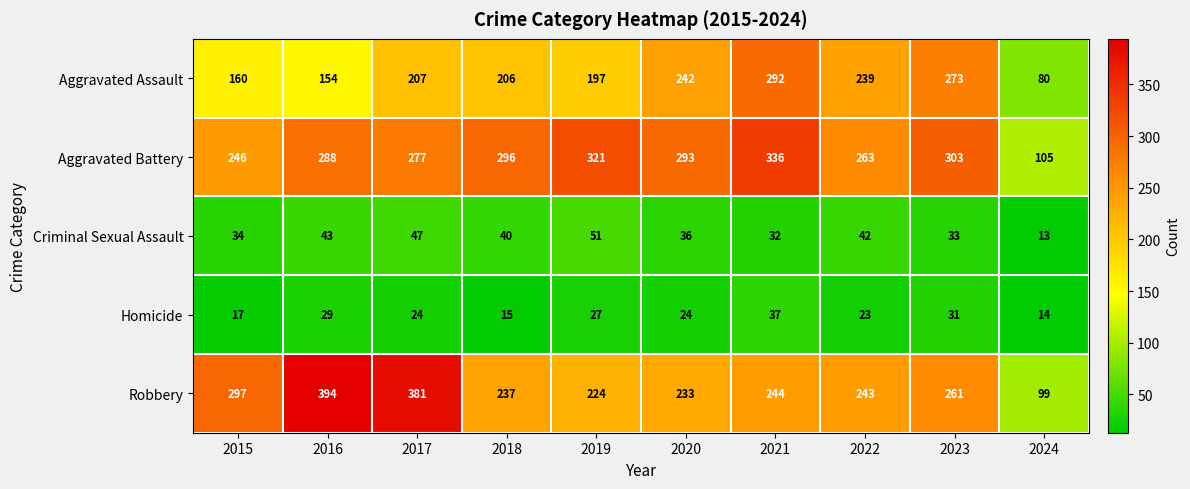

At 2019, list the series in order from smallest to largest.

Homicide, Criminal Sexual Assault, Aggravated Assault, Robbery, Aggravated Battery